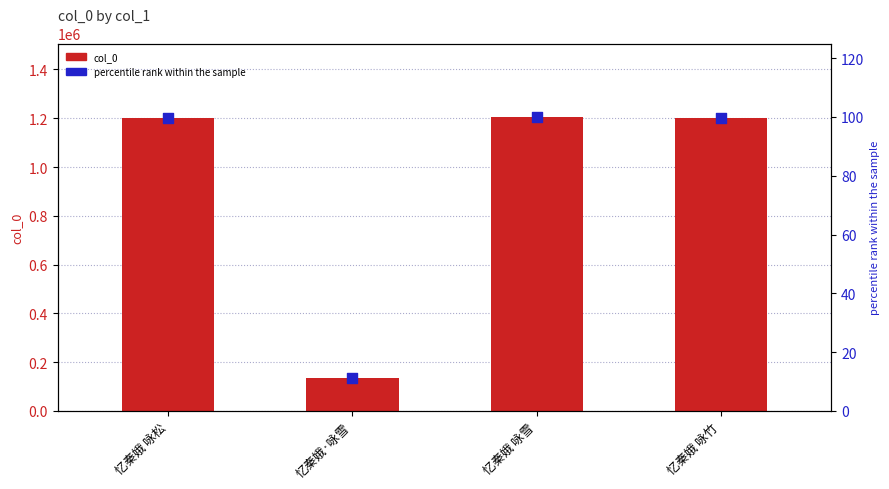

Which series reaches the minimum Y coordinate?

percentile rank within the sample